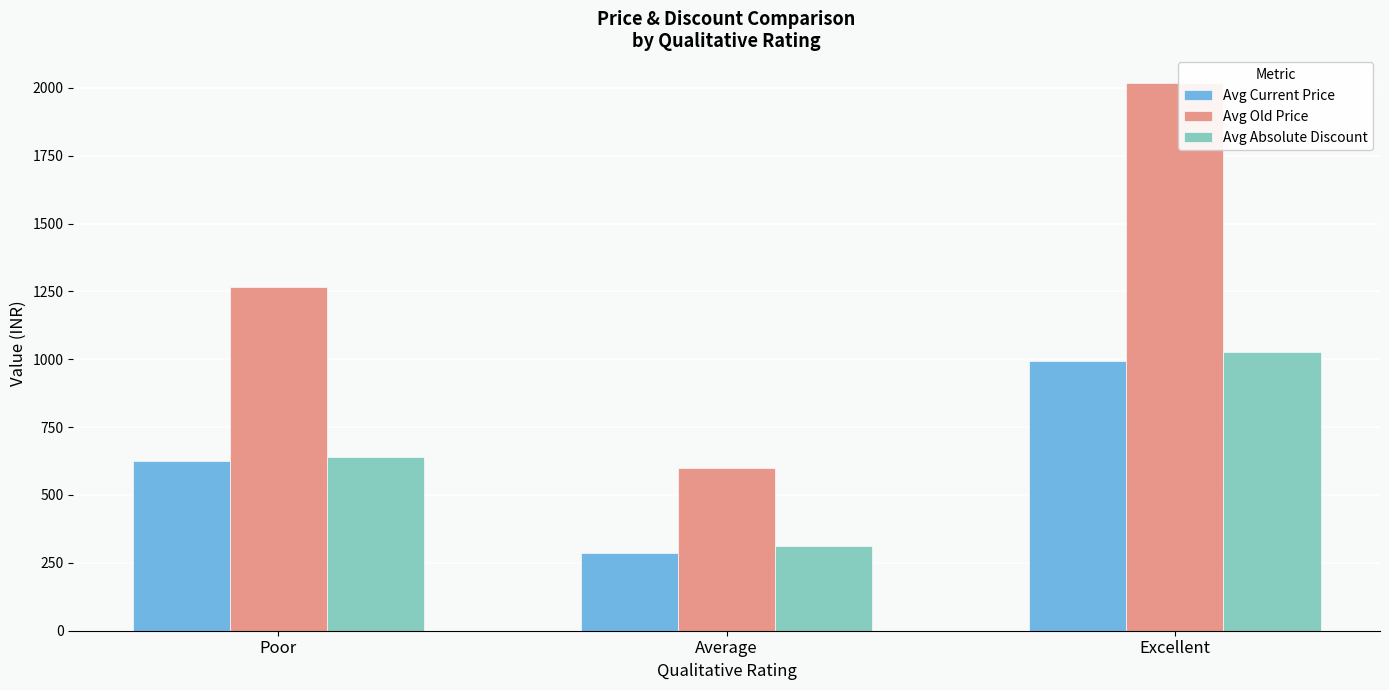

What is the sum of all Avg Absolute Discount values?

1975.8